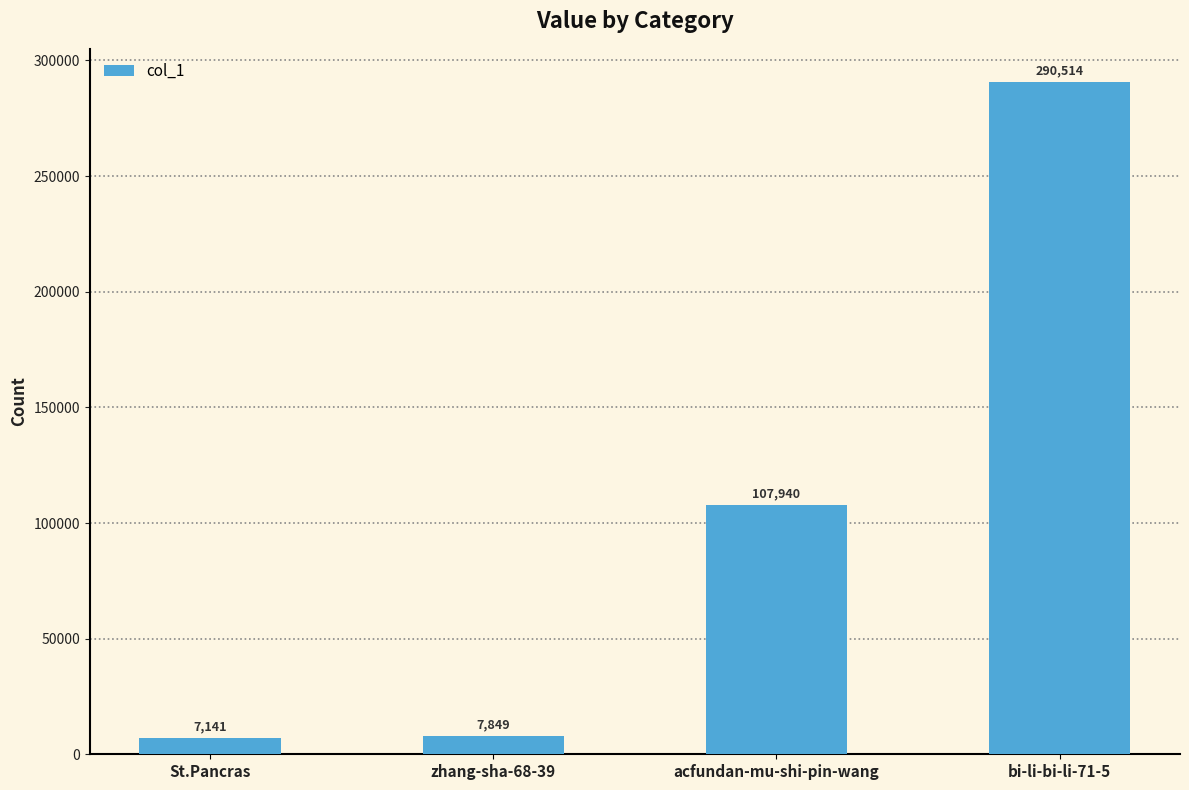

Which label corresponds to the largest value in the chart?

bi-li-bi-li-71-5